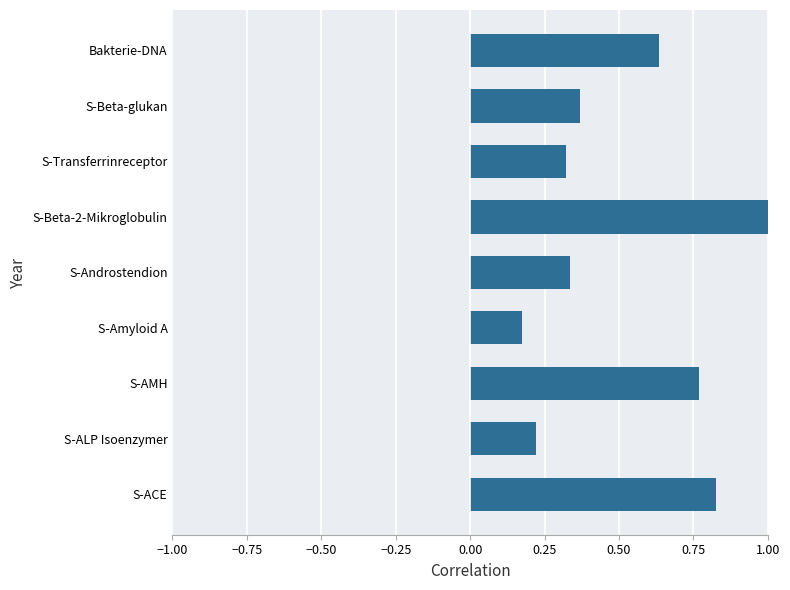

What is the average value?

0.5